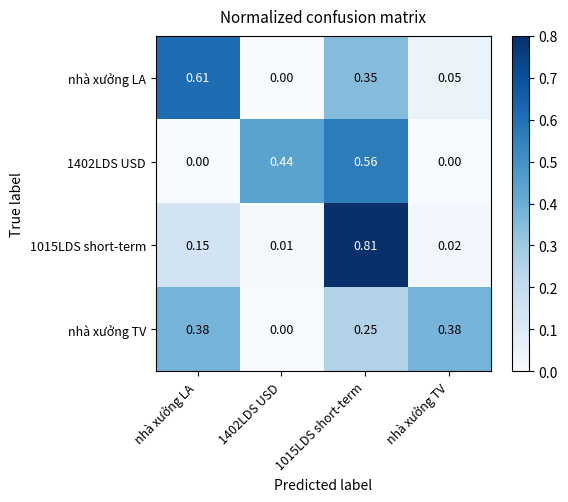

Is the value of nhà xưởng TV at 1402LDS USD greater than the value of nhà xưởng LA at nhà xưởng LA?

No